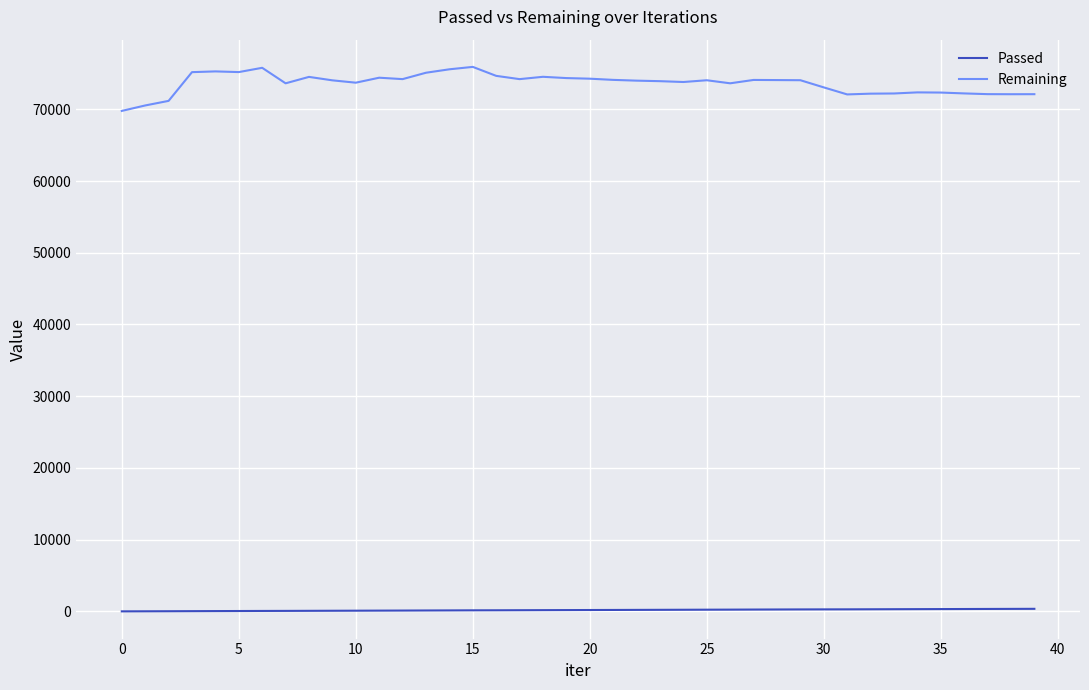

What is the difference between the maximum and minimum values in the Remaining series?

6136